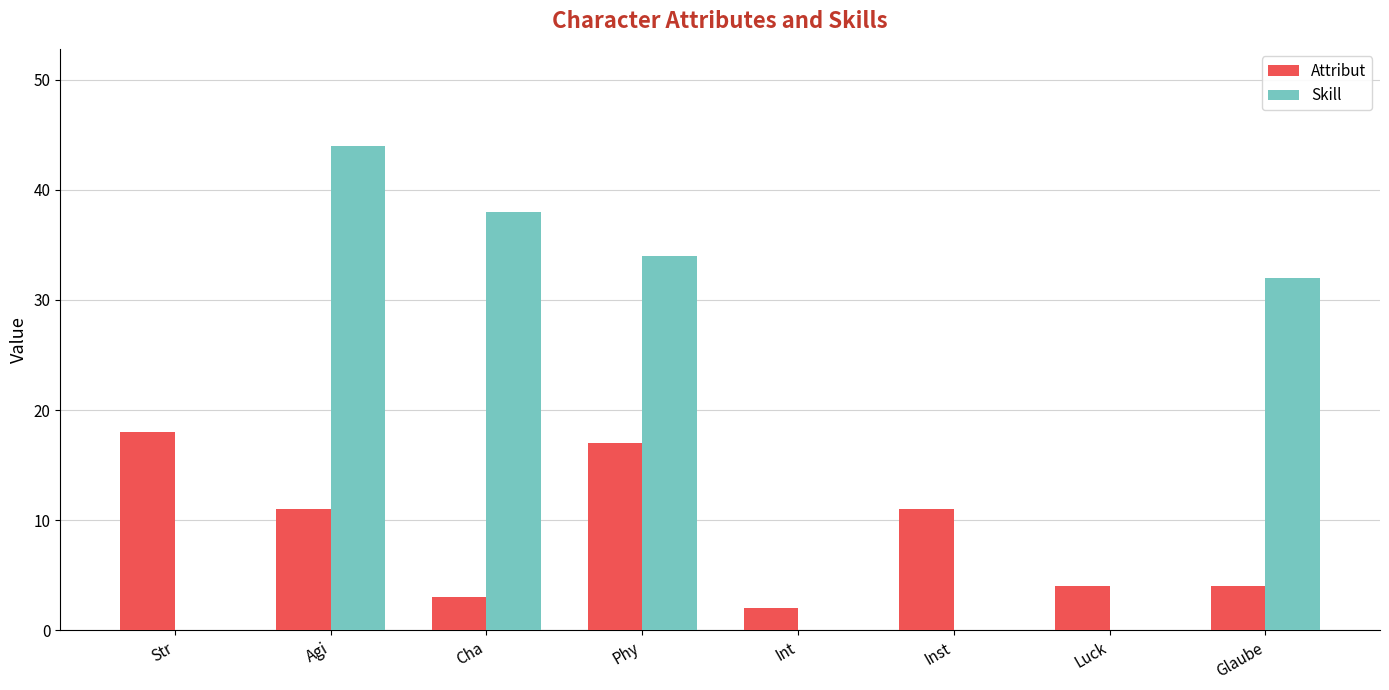

Which series has the widest spread of values?

Skill